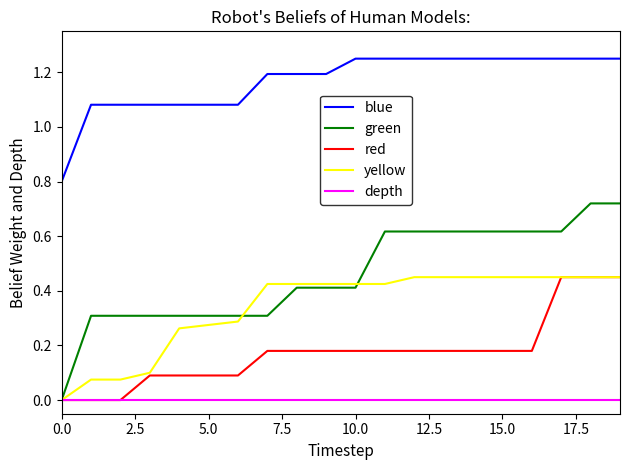

Which series has the largest total across all categories?

blue